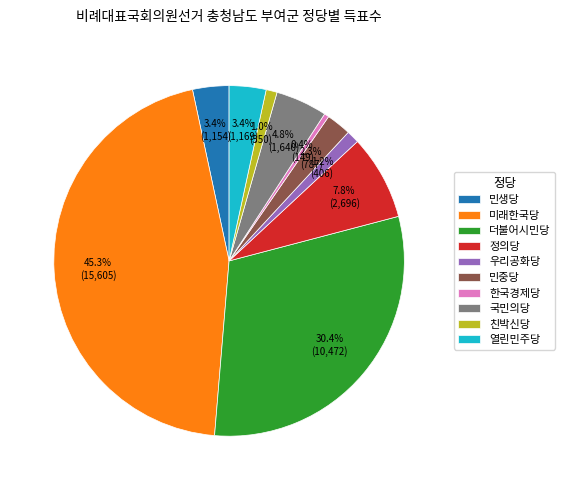

Which slice is the smallest?

한국경제당